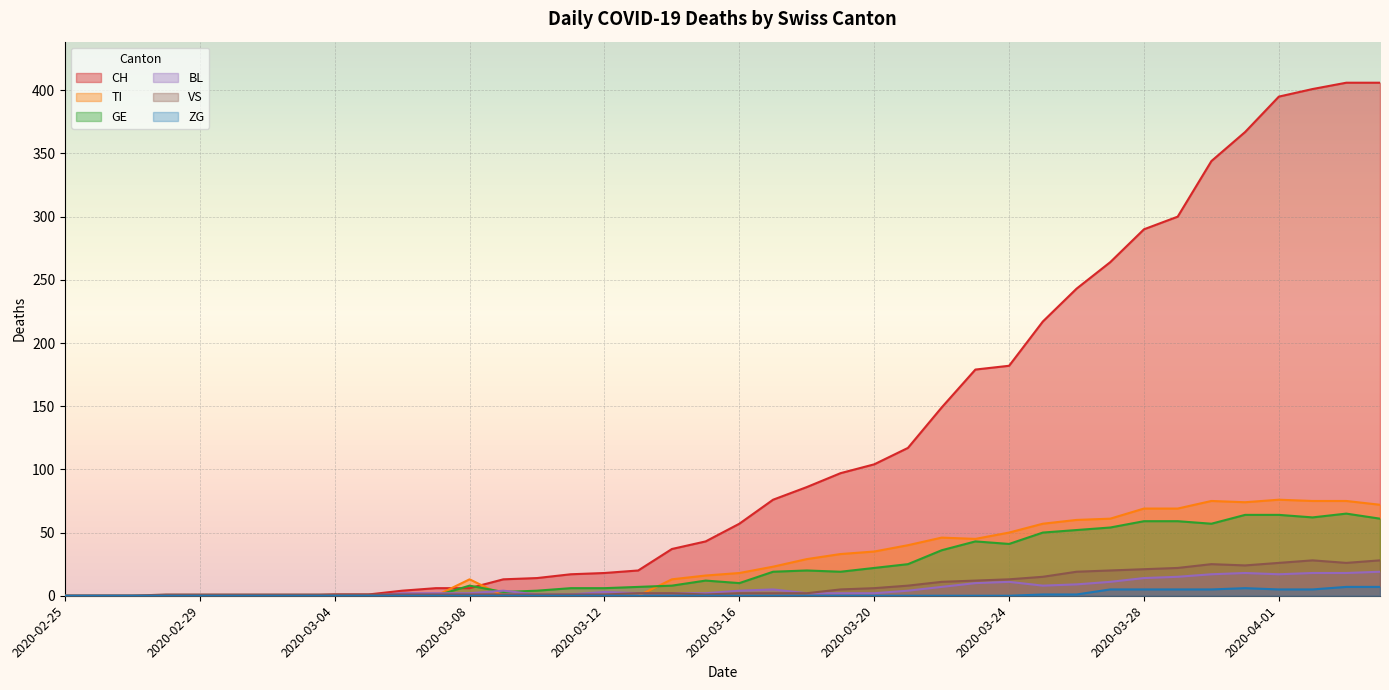

How many interior local peaks does the GE series have?

5